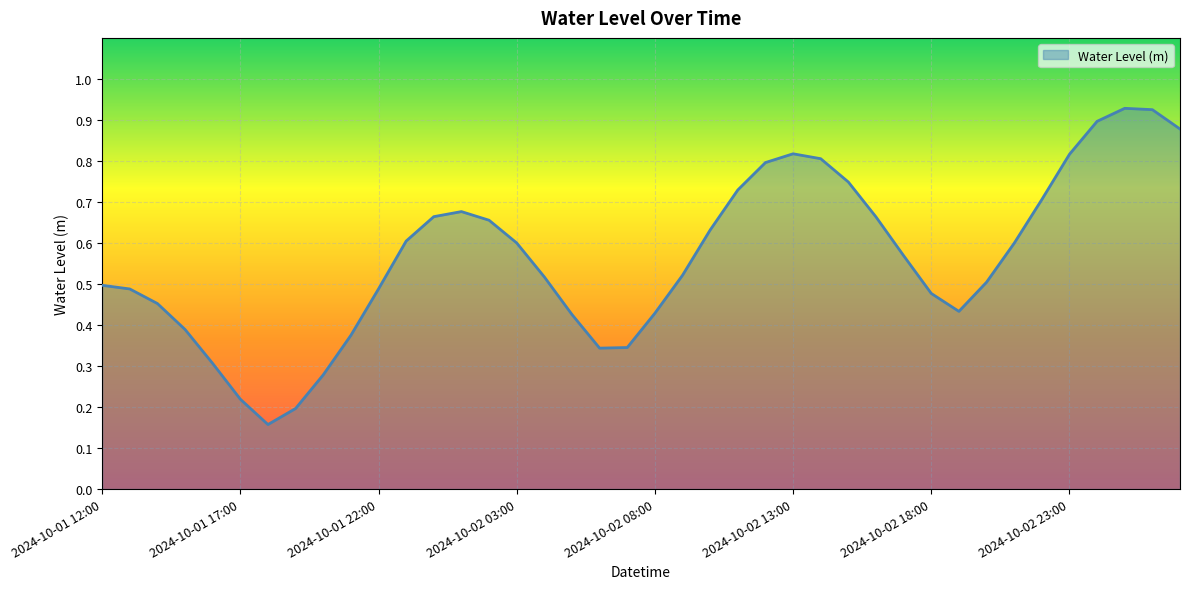

Does the chart have visible grid lines?

Yes